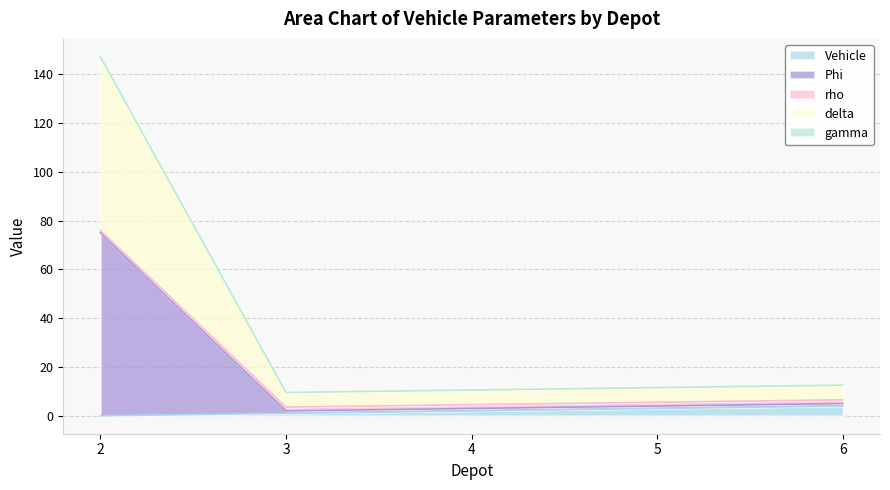

True or false: delta and gamma cross at least once.

False